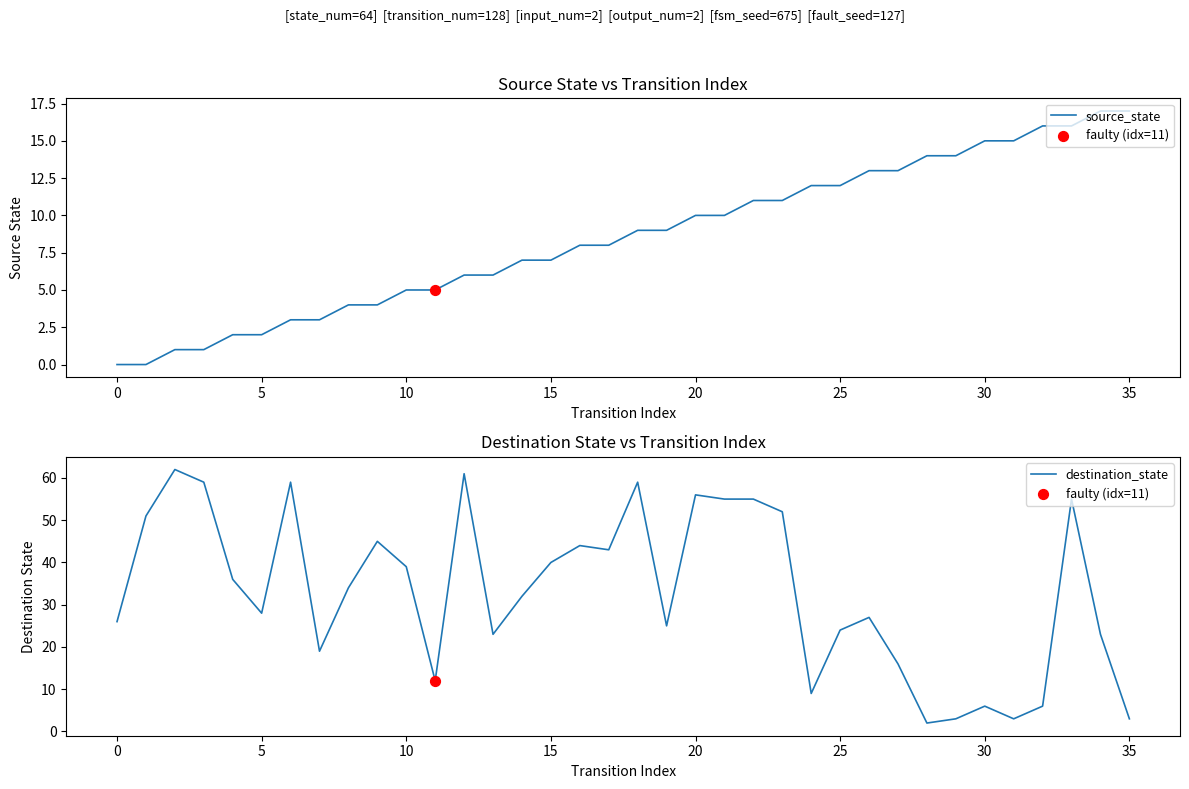

Which series reaches the maximum Y coordinate?

destination_state